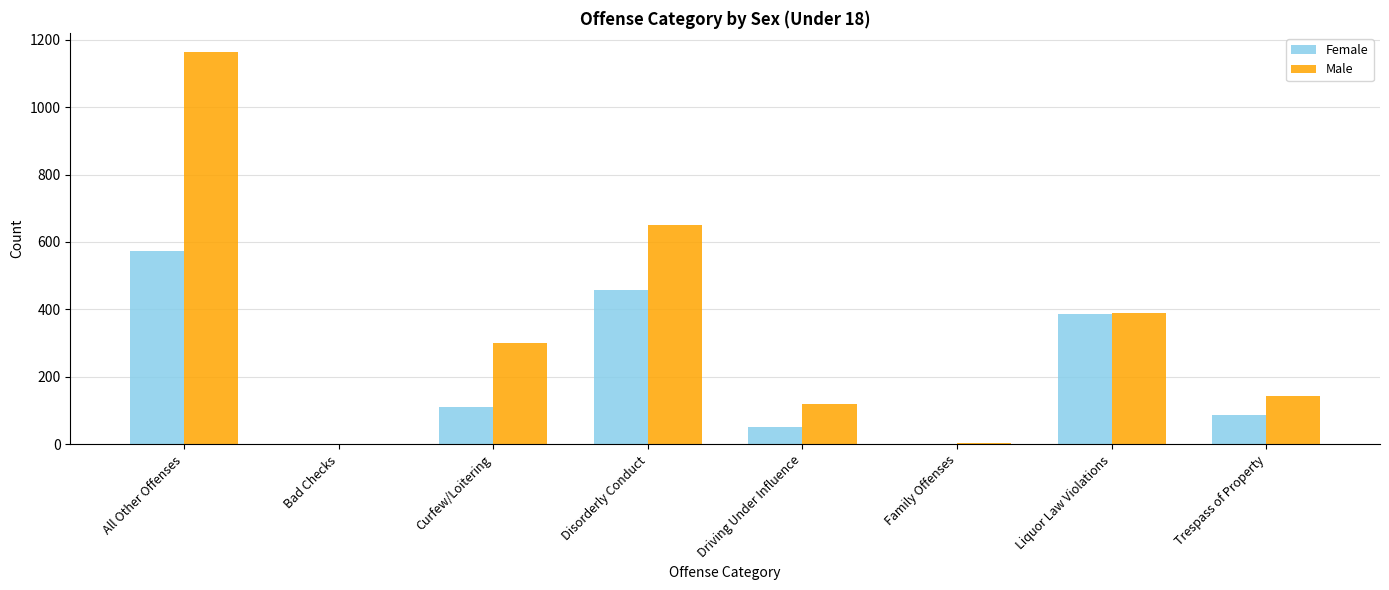

What is the sum of all Female values?

1664